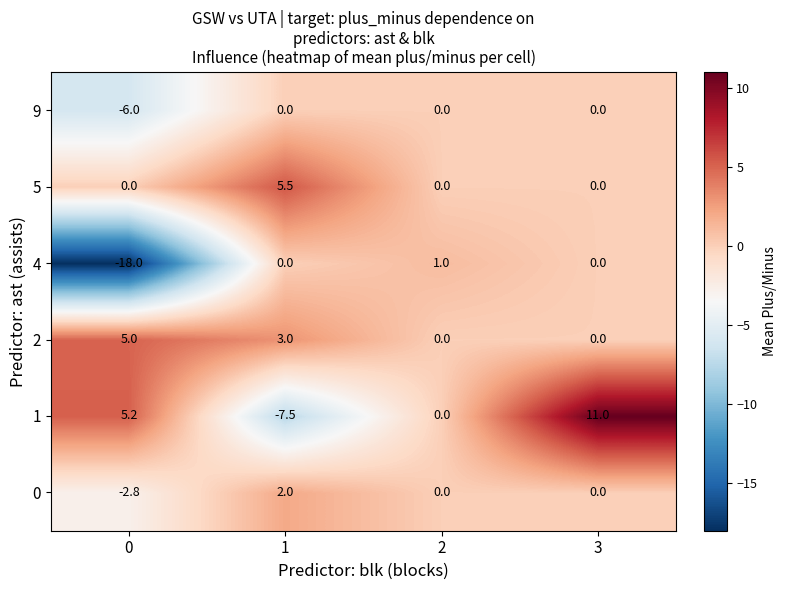

At which category is the sum across all series the highest?

3